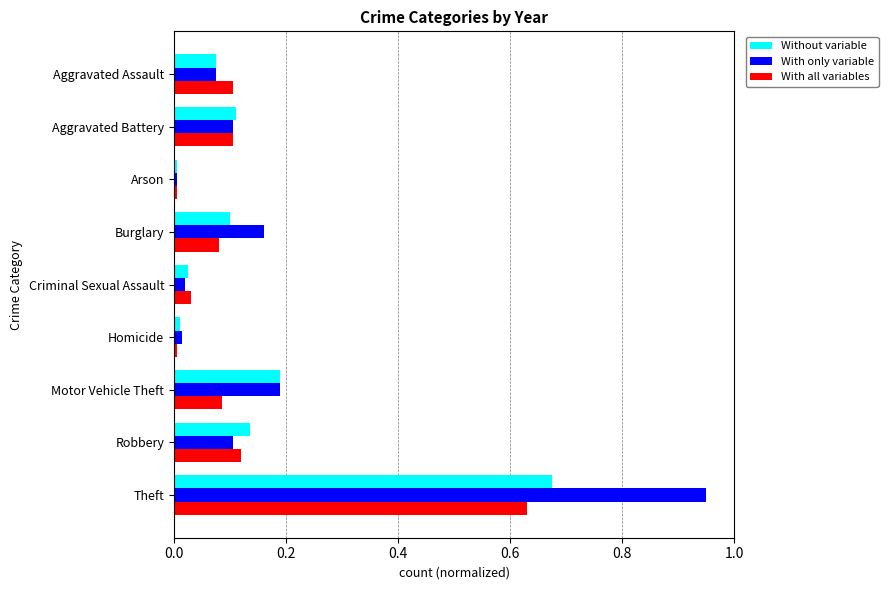

Which series has the largest range (max minus min)?

With only variable